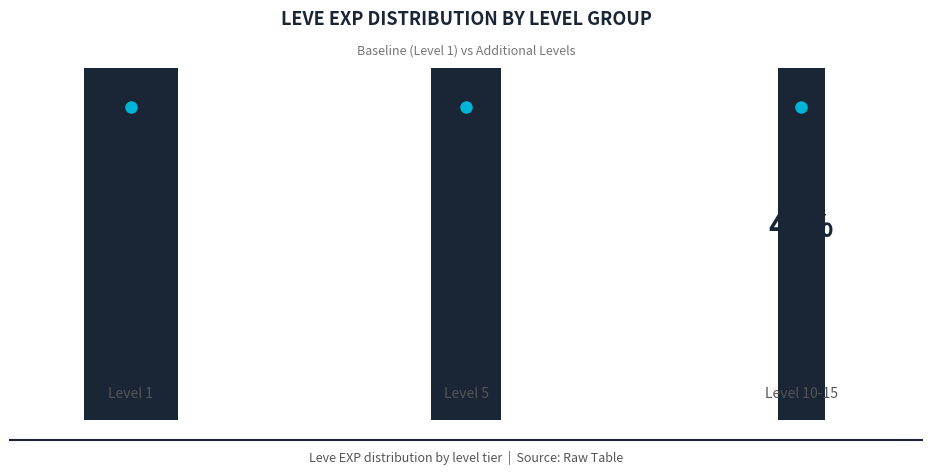

To the nearest percent, what is the difference between the largest and smallest slice percentages?

3%